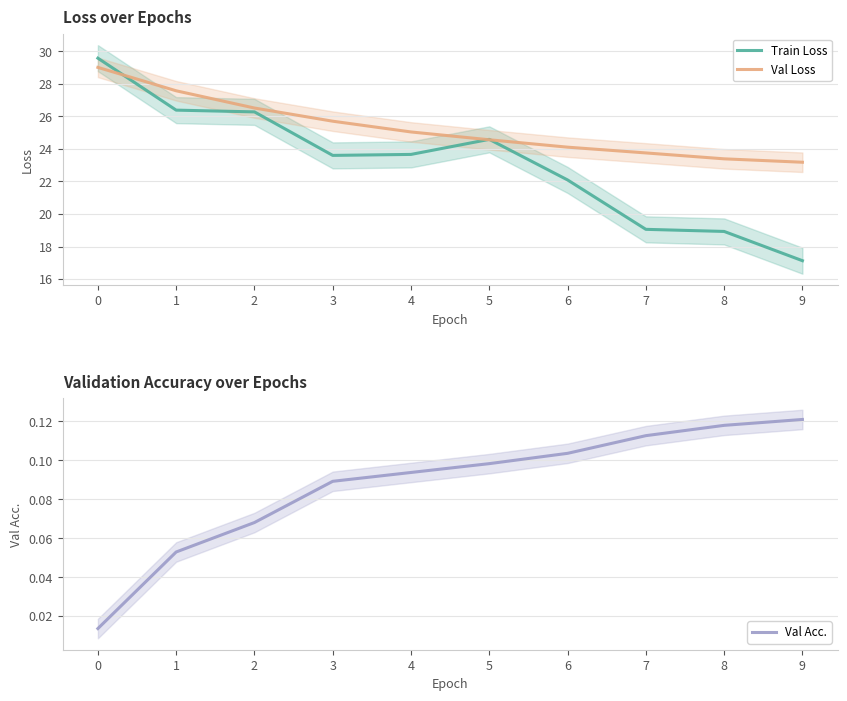

What are all the series names shown in the legend?

Train Loss, Val Loss, Val Acc.